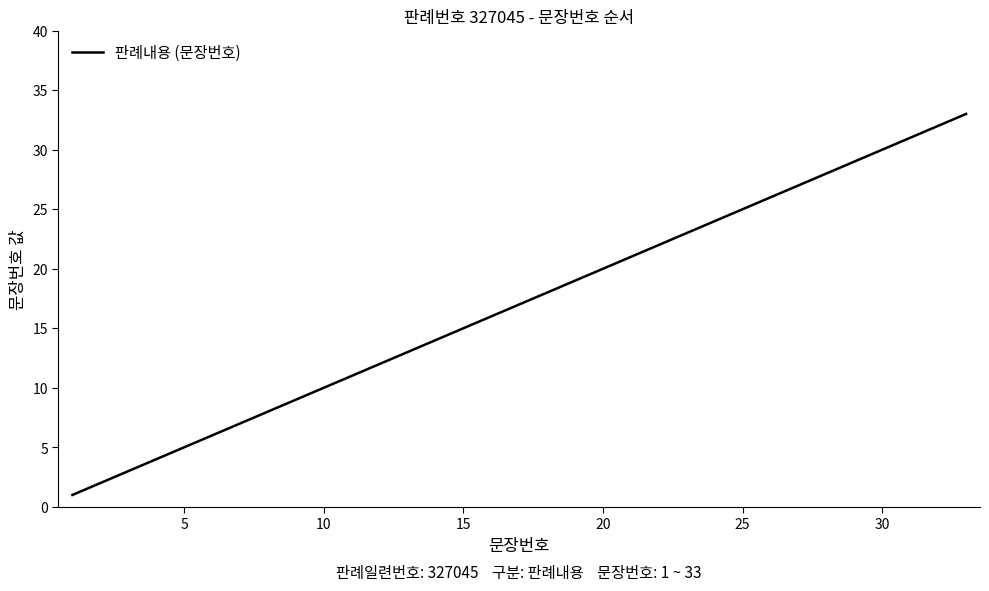

What is the greatest value displayed?

33